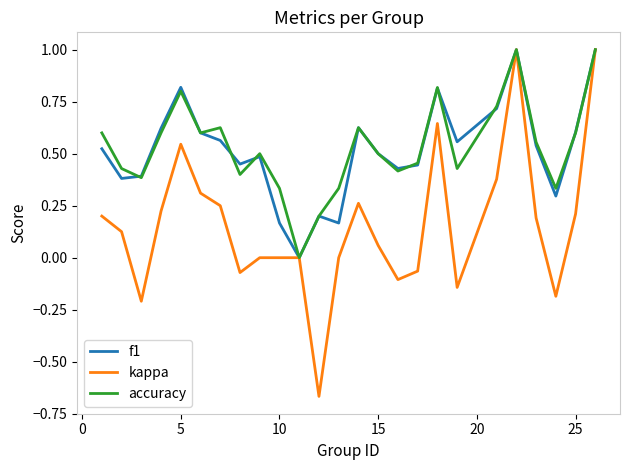

What is the difference between the maximum and minimum values in the accuracy series?

1.0